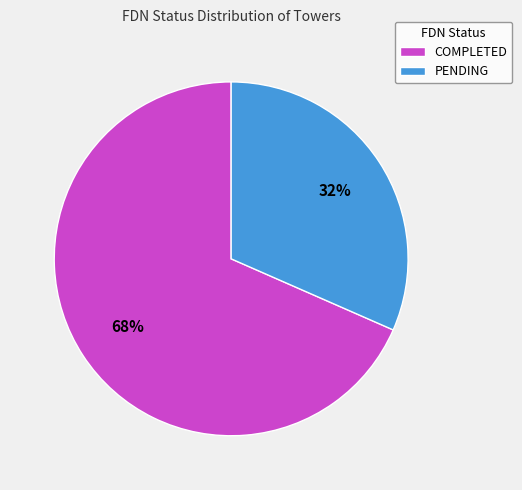

Which category has the biggest portion of the pie?

COMPLETED